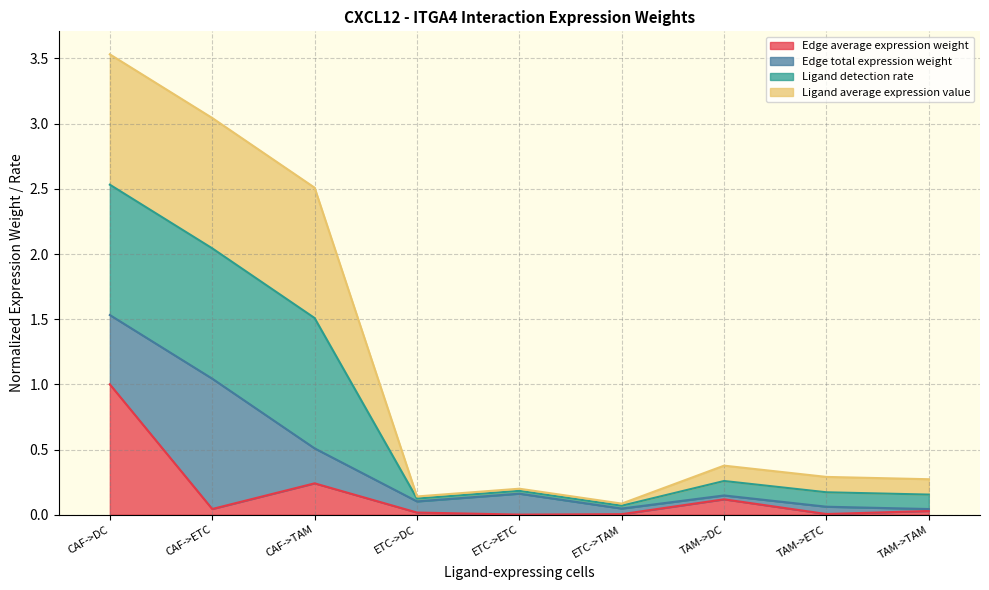

What is the label of the 7th point from the right?

CAF->TAM